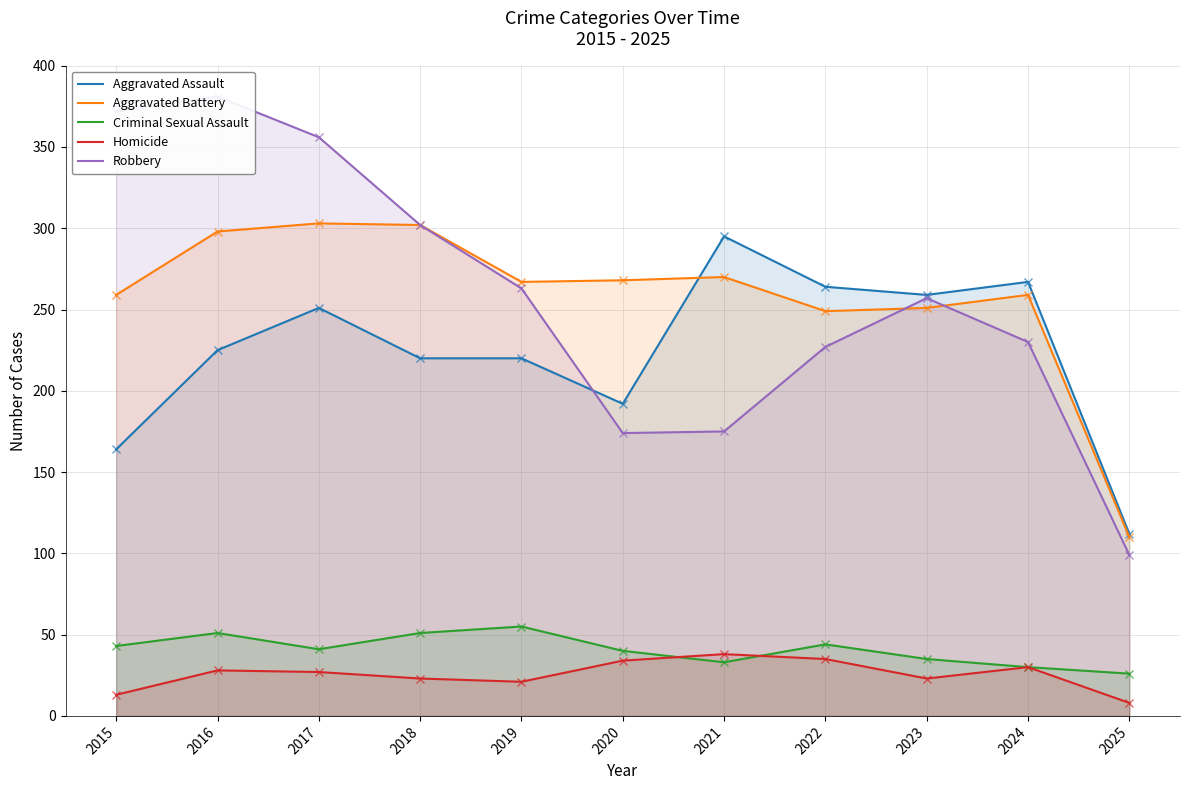

At which category does the chart reach its minimum across all series?

2025